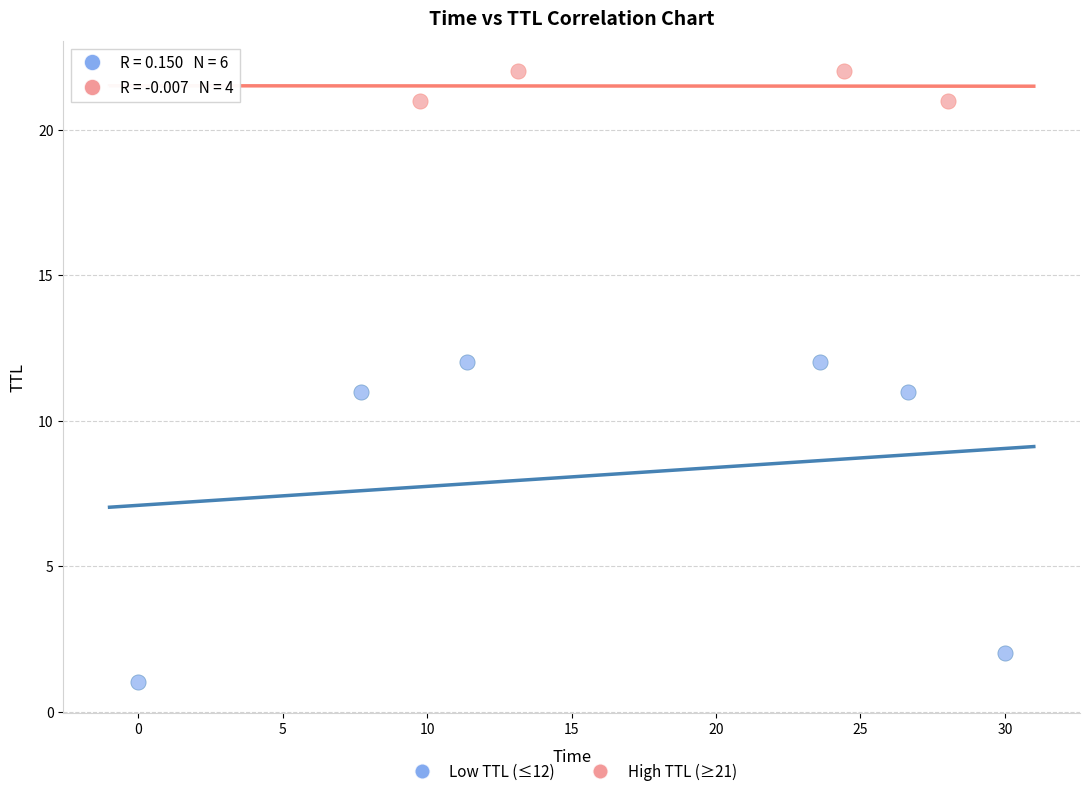

Which series has the largest Y range (max minus min)?

Low TTL (≤12)